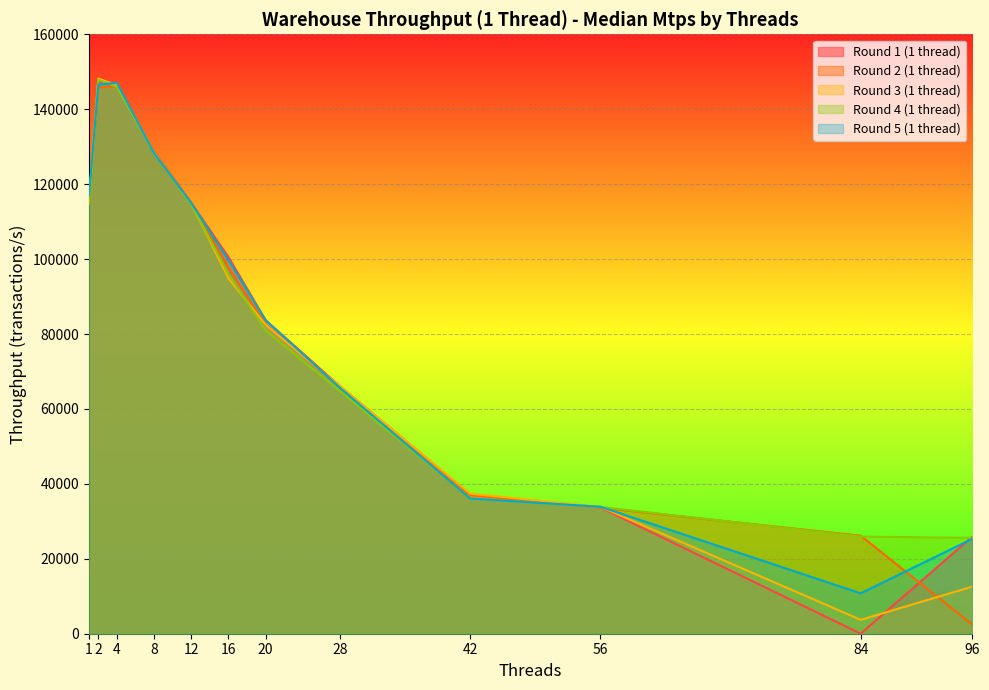

Where is the first local minimum for Round 3 (1 thread)?

84